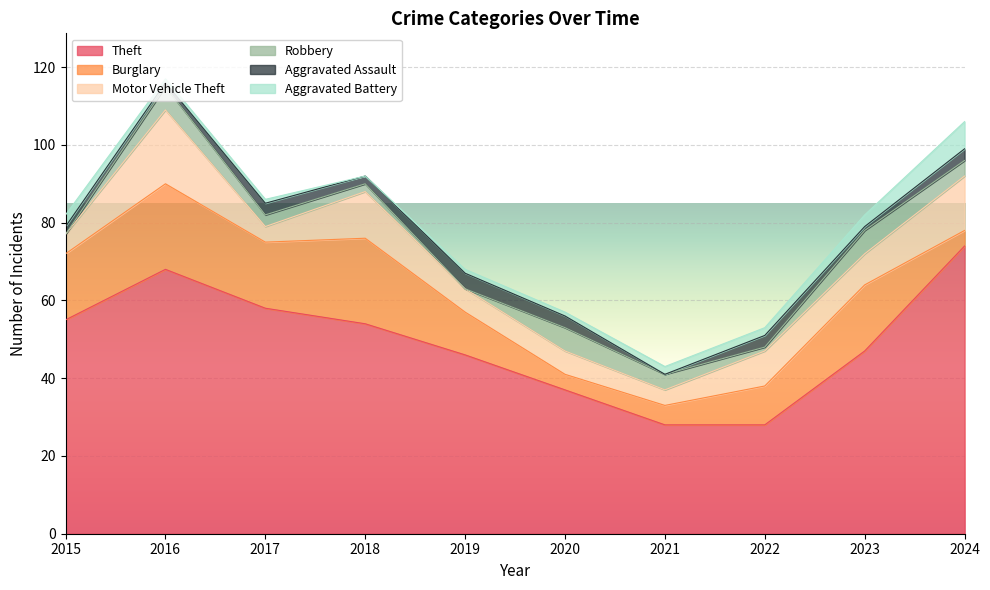

Where is Robbery nearest to the value 3?

2017